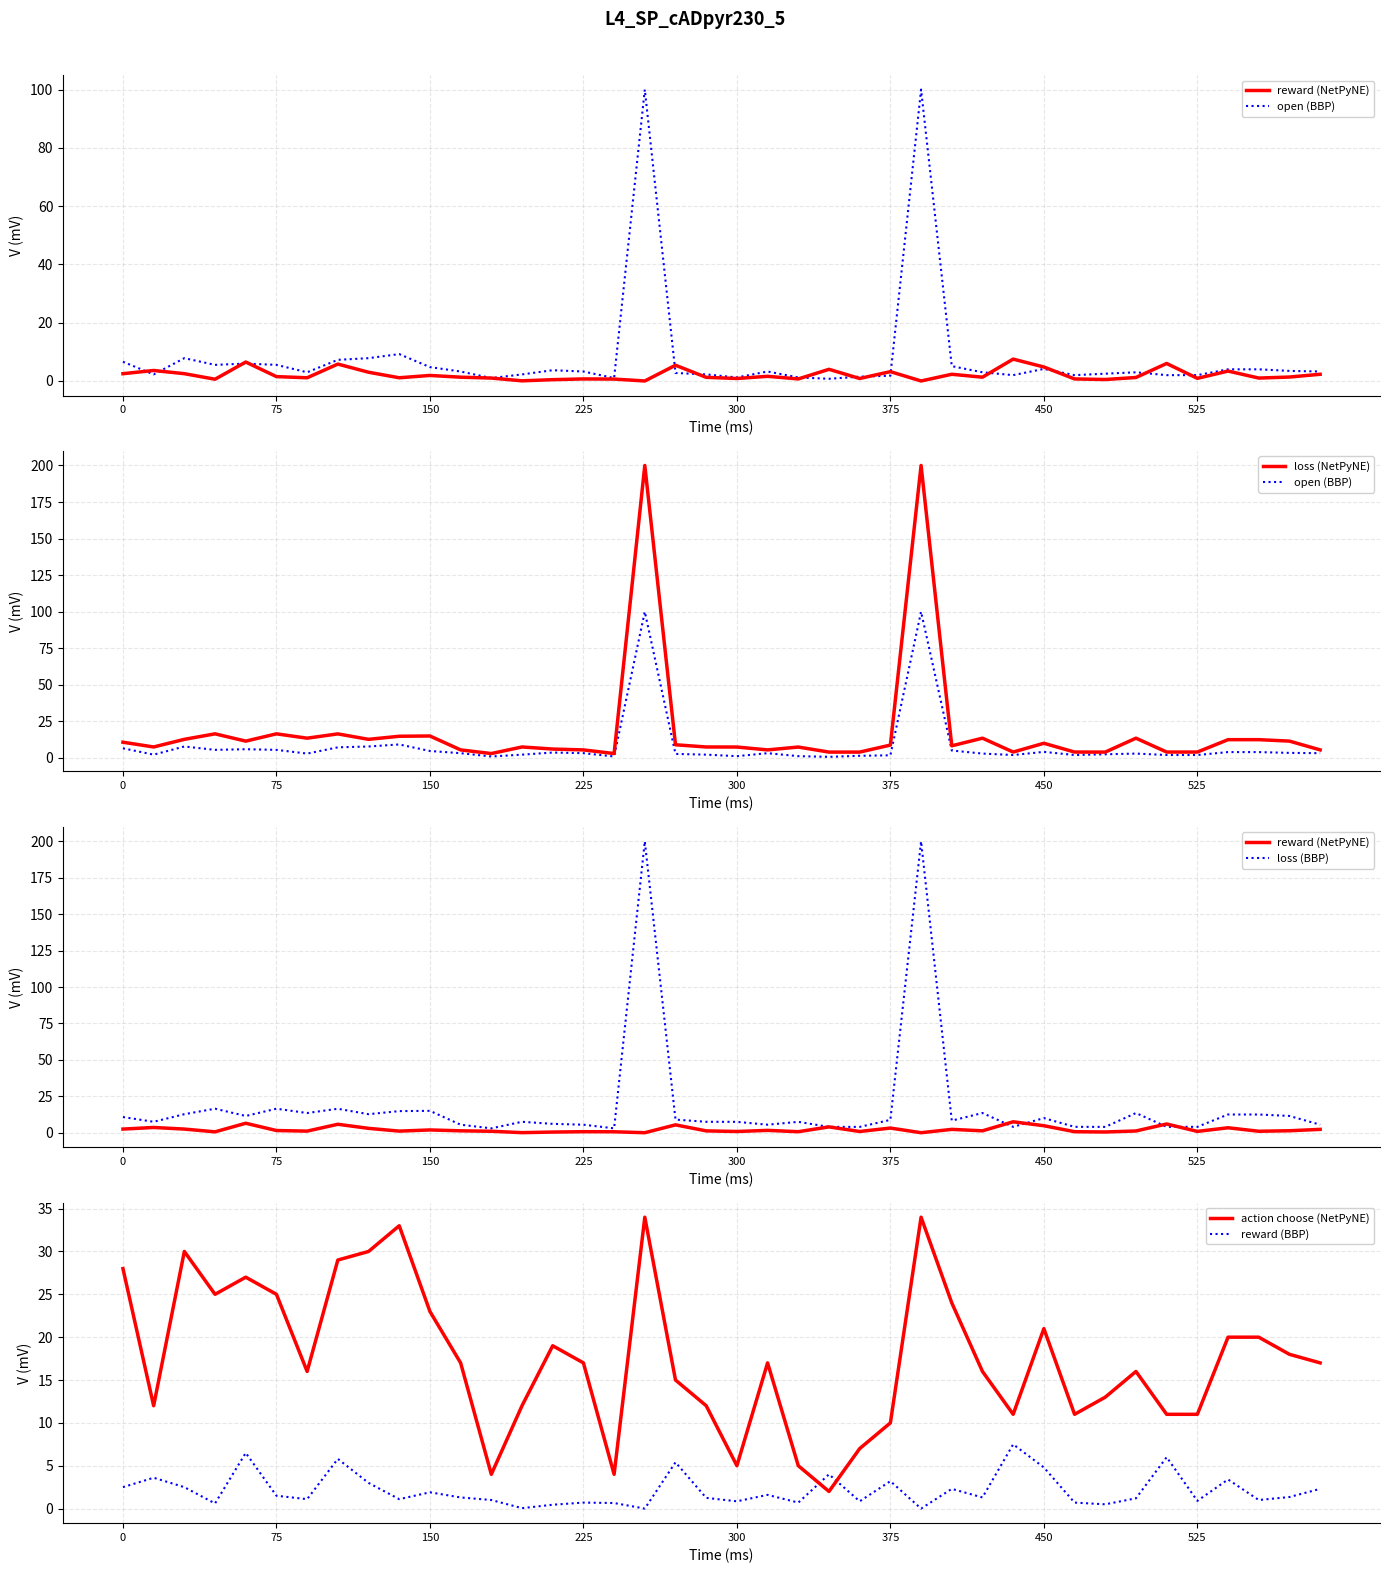

What is the maximum value for action choose (NetPyNE)?

34.0